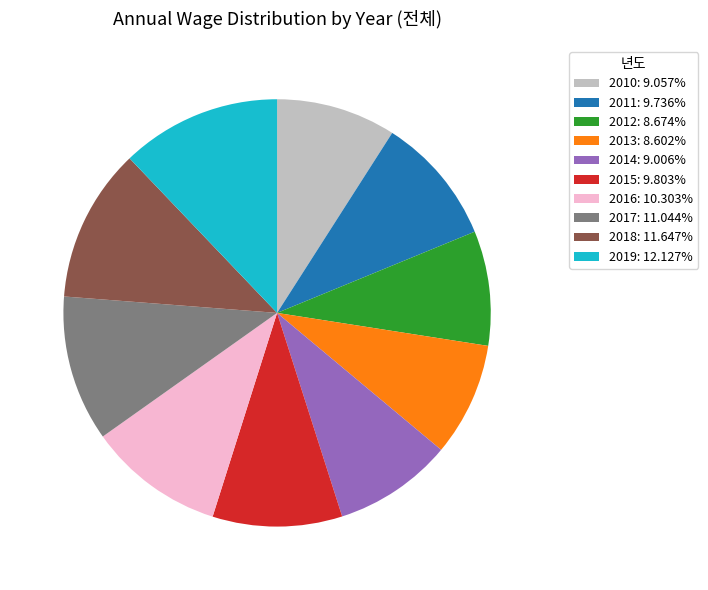

Approximately how many times larger is the value at 2015: 9.803% compared to 2010: 9.057%?

1.1